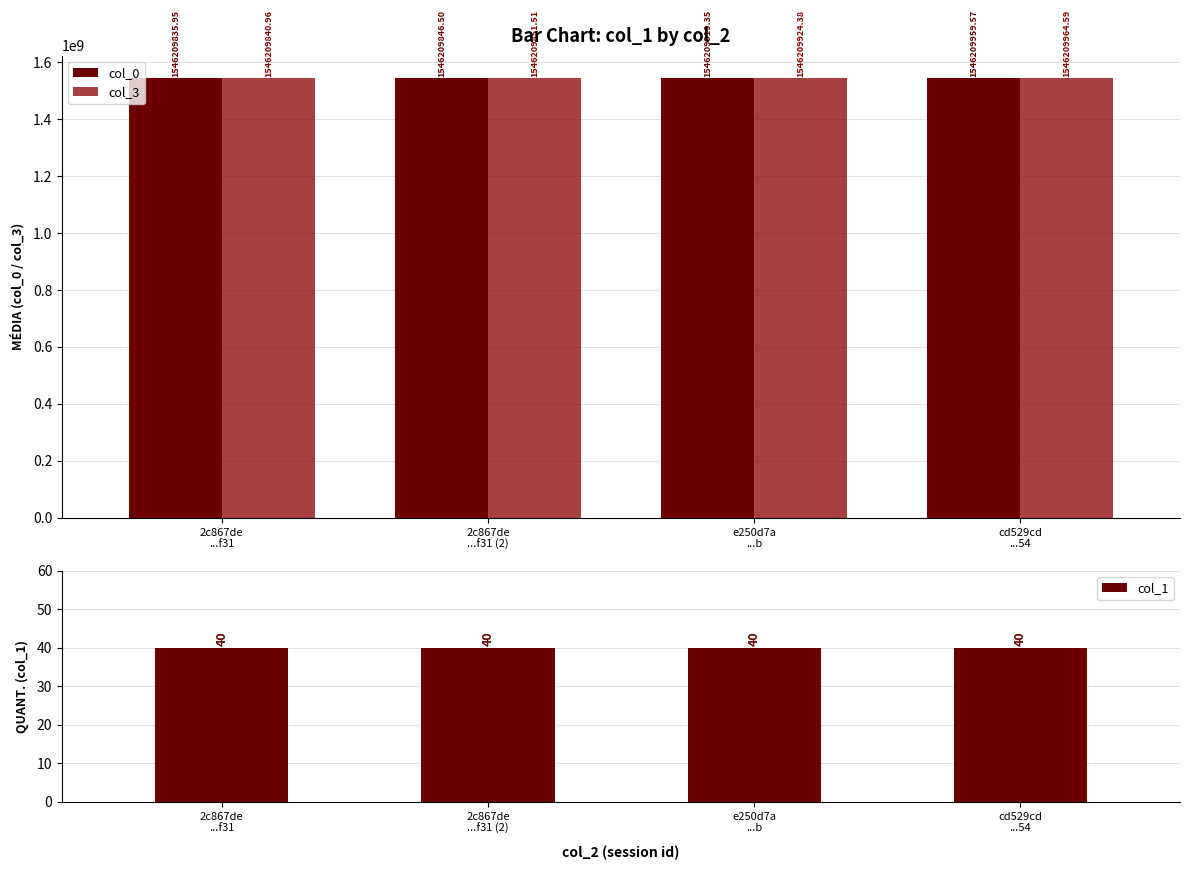

What is the value of the col_0 bar at the 4th from the left?

1546209959.6